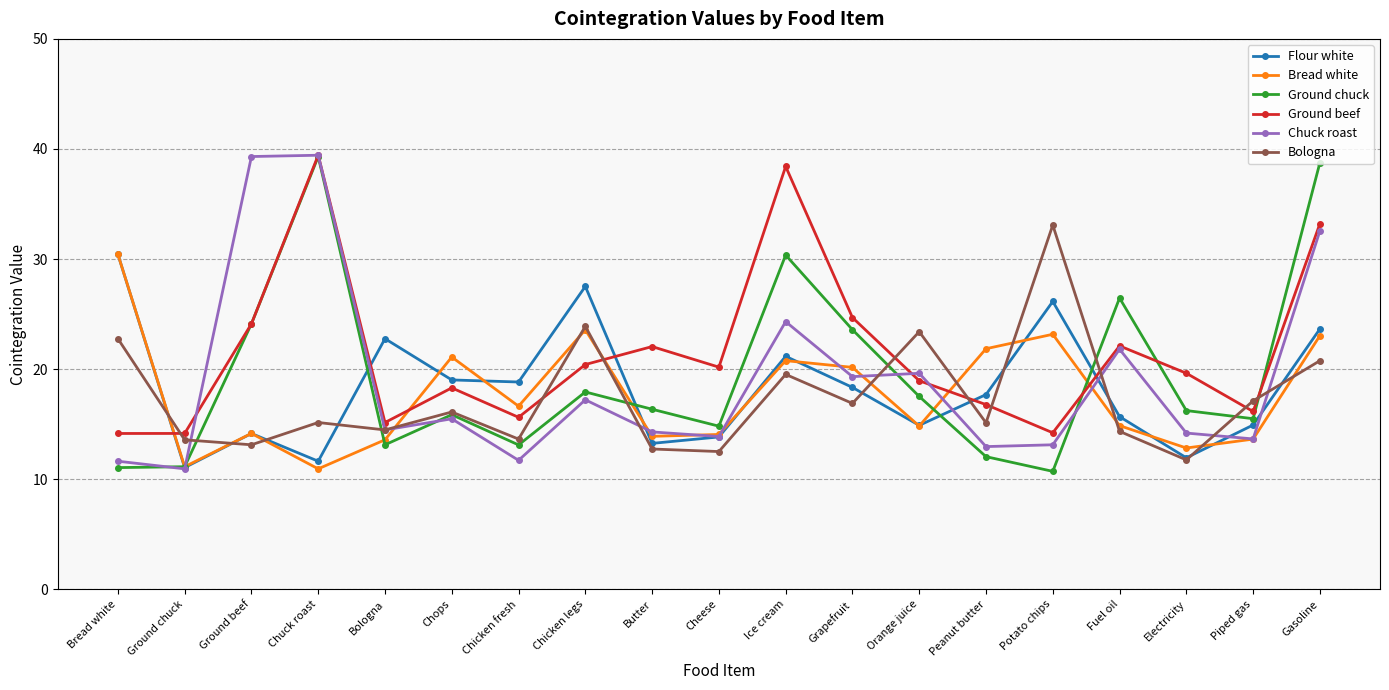

What is the label of the 14th point from the left?

Peanut butter